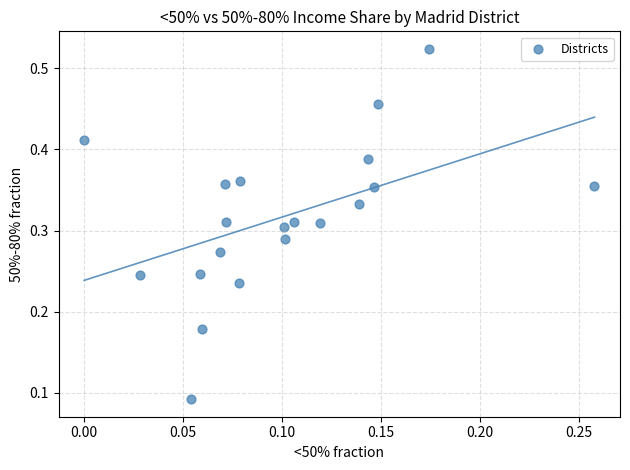

How many data points are displayed?

20